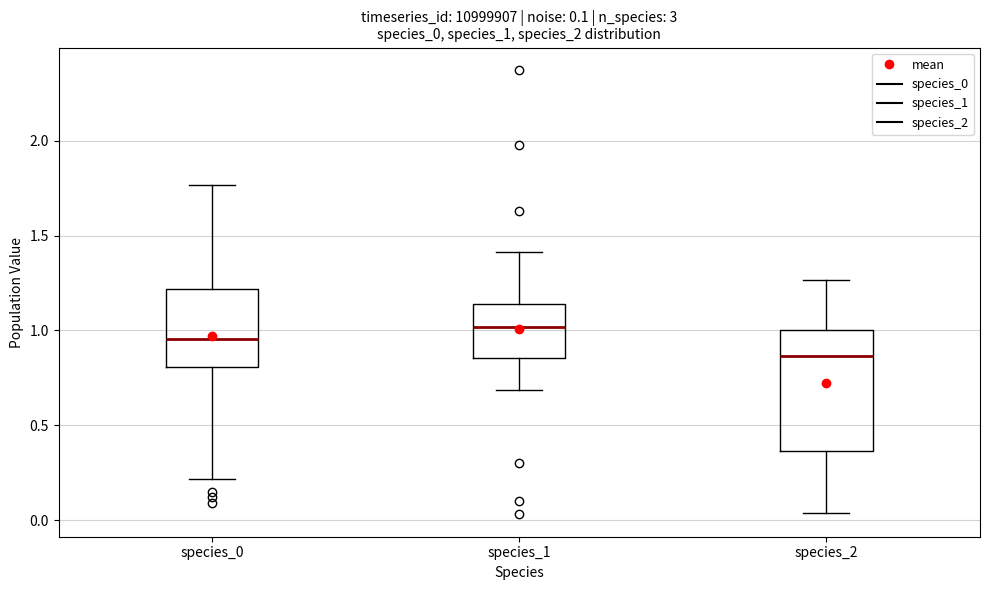

Which box has the highest median line?

species_1